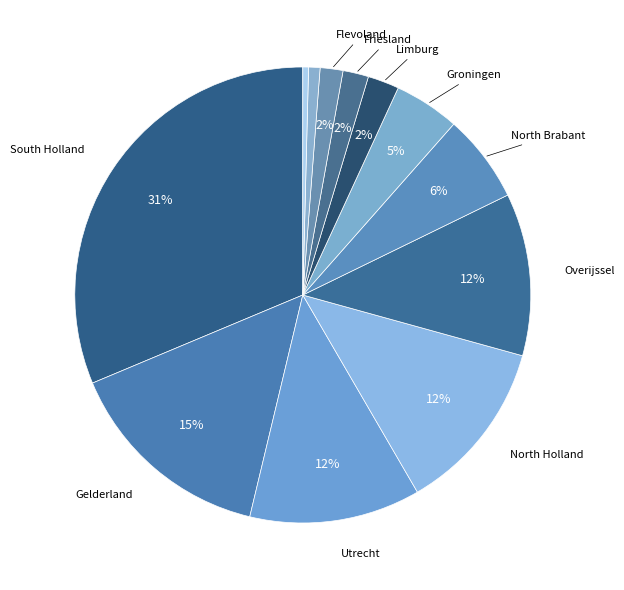

How many segments does this pie chart have?

12